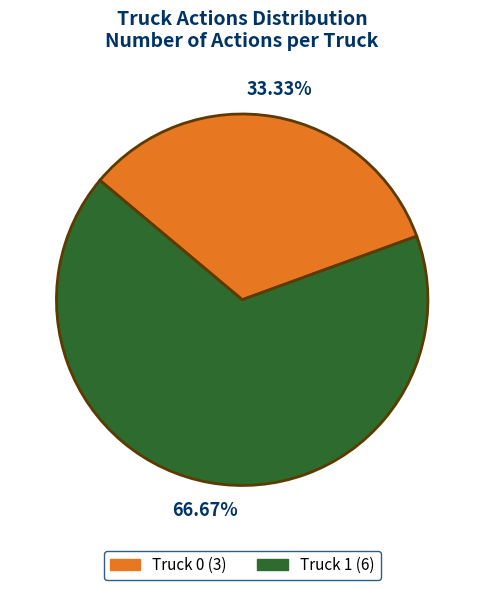

What is the smallest slice in the pie chart?

Truck 0